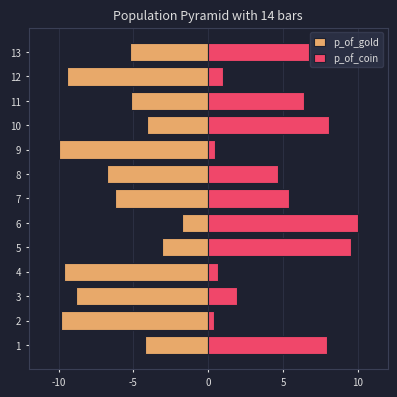

How many categories are shown in the chart?

13